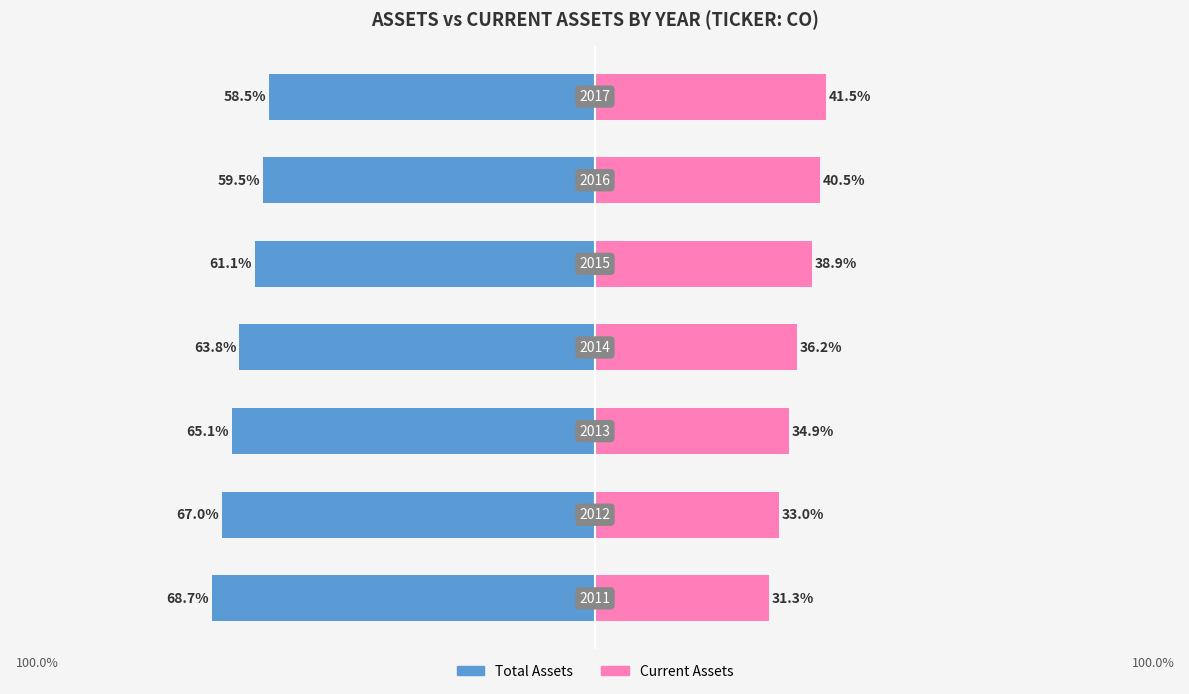

The Current Assets series shows 16.6 at 3. True or false?

False